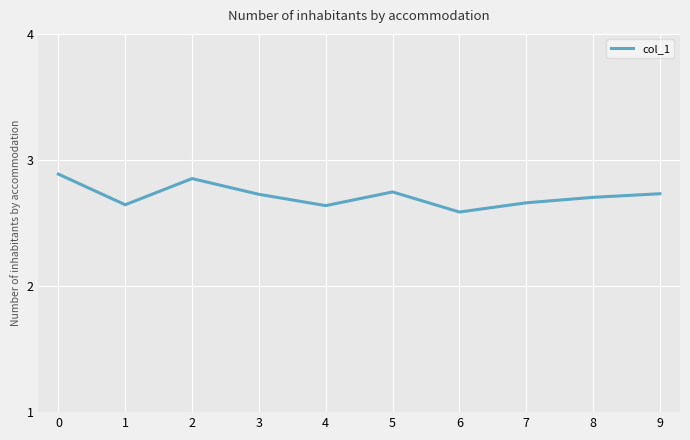

How many interior local peaks (higher than both neighbors) does the data have?

2